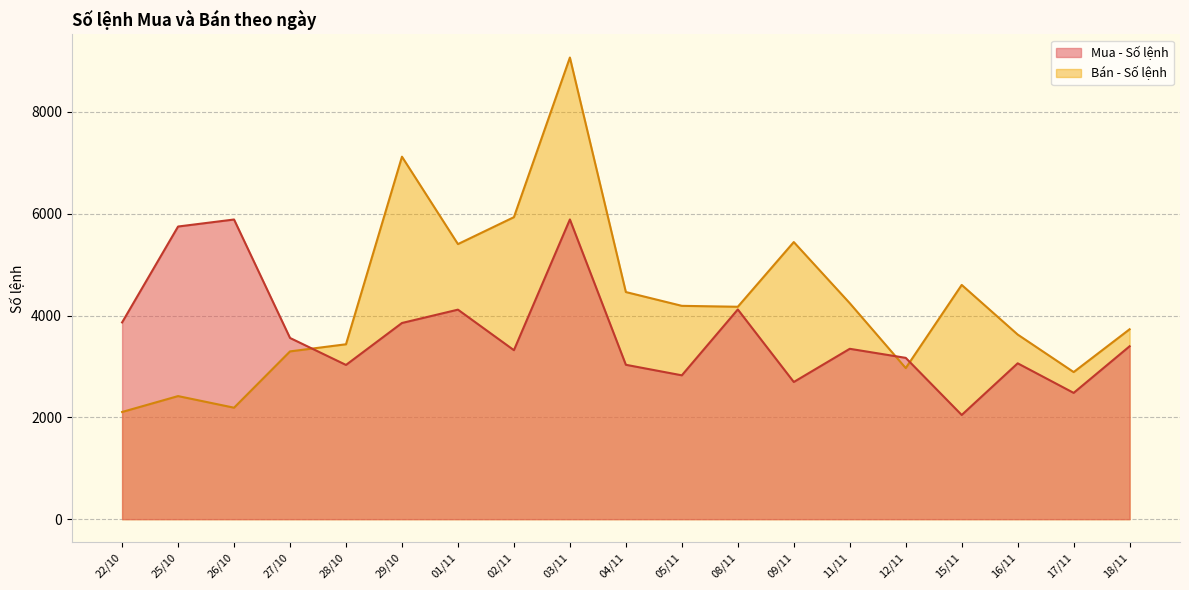

The Bán - Số lệnh series shows 4937 at 18/11. True or false?

False